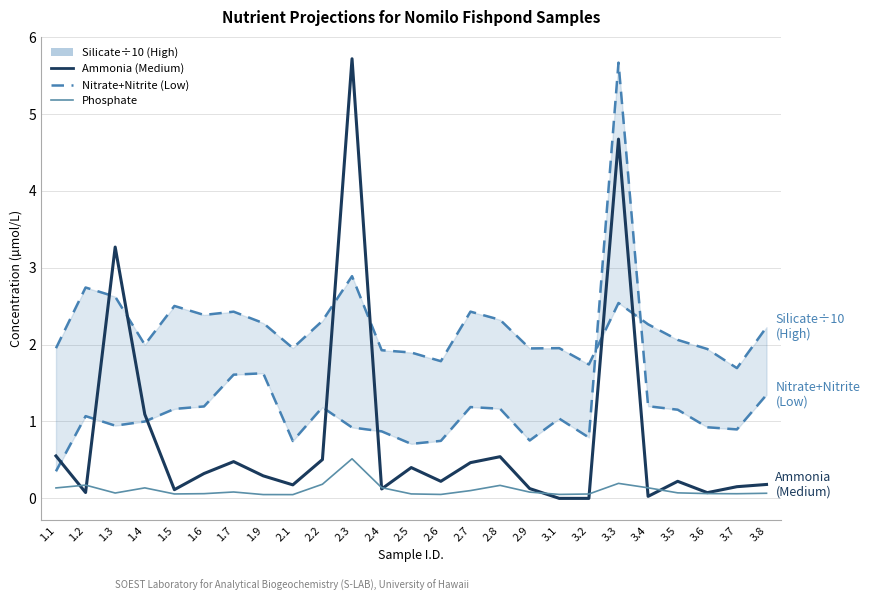

Reading right to left, transcribe all the data shown in this chart.

Silicate ÷10 (High): 2.2	1.7	1.9	2.1	2.3	2.5	1.7	2.0	2.0	2.3	2.4	1.8	1.9	1.9	2.9	2.3	2.0	2.3	2.4	2.4	2.5	2.0	2.6	2.7	2.0
Nitrate+Nitrite (Low): 1.3	0.9	0.9	1.2	1.2	5.7	0.8	1.0	0.8	1.2	1.2	0.7	0.7	0.9	0.9	1.2	0.7	1.6	1.6	1.2	1.2	1.0	0.9	1.1	0.4
Ammonia (Medium): 0.2	0.2	0.1	0.2	0.0	4.7	0.0	0.0	0.1	0.5	0.5	0.2	0.4	0.1	5.7	0.5	0.2	0.3	0.5	0.3	0.1	1.1	3.3	0.1	0.6
Phosphate (Reference): 0.1	0.1	0.1	0.1	0.1	0.2	0.1	0.1	0.1	0.2	0.1	0.1	0.1	0.1	0.5	0.2	0.0	0.0	0.1	0.1	0.1	0.1	0.1	0.2	0.1